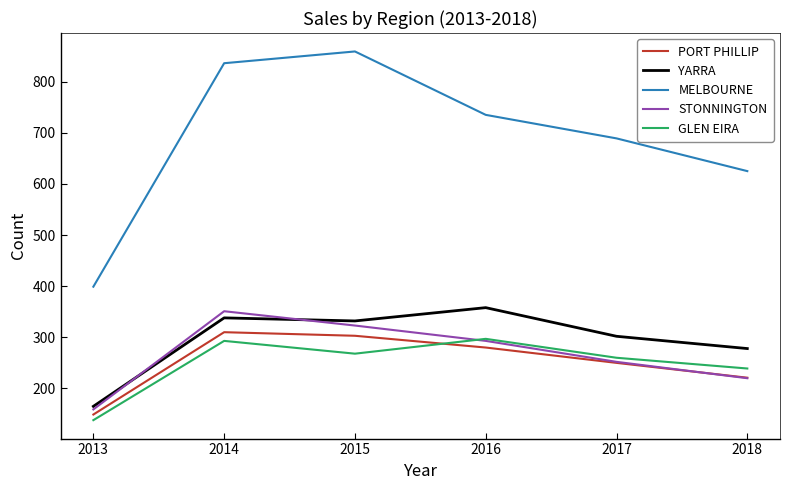

Which category has the lowest value across all series?

2013